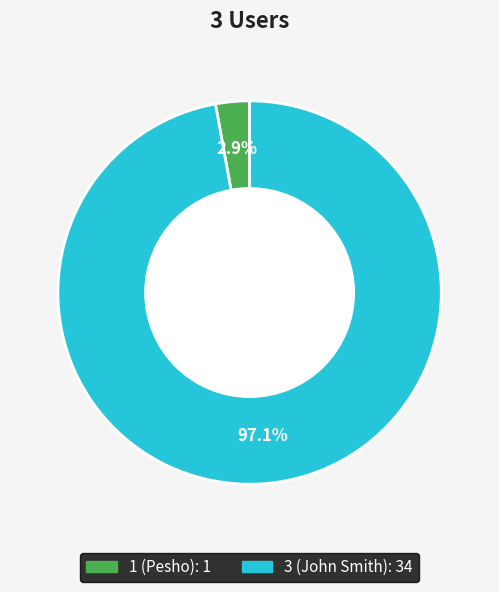

What is the total percentage of 3 (John Smith) and 1 (Pesho)?

100.0%